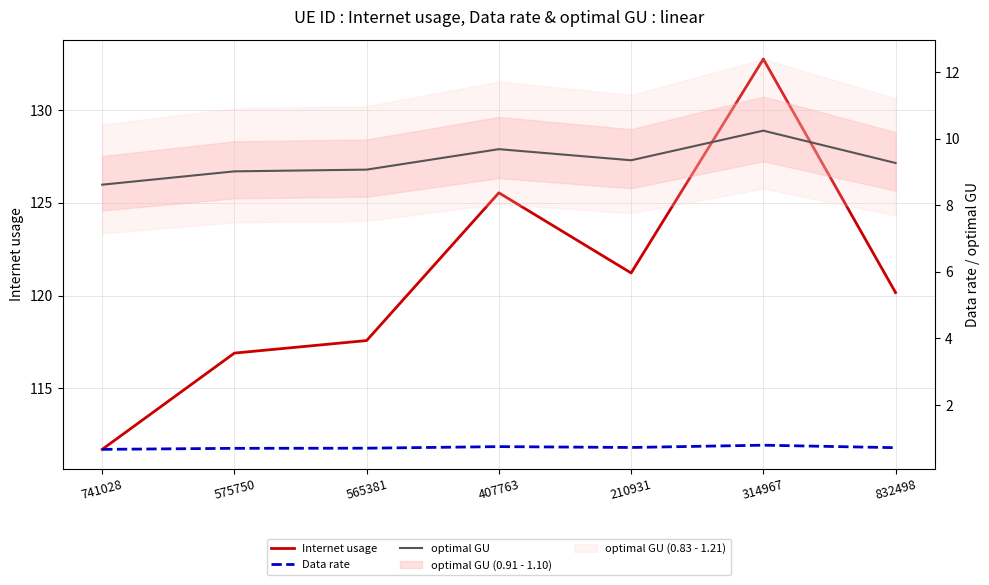

True or false: optimal GU has more than 2 interior local peaks.

False